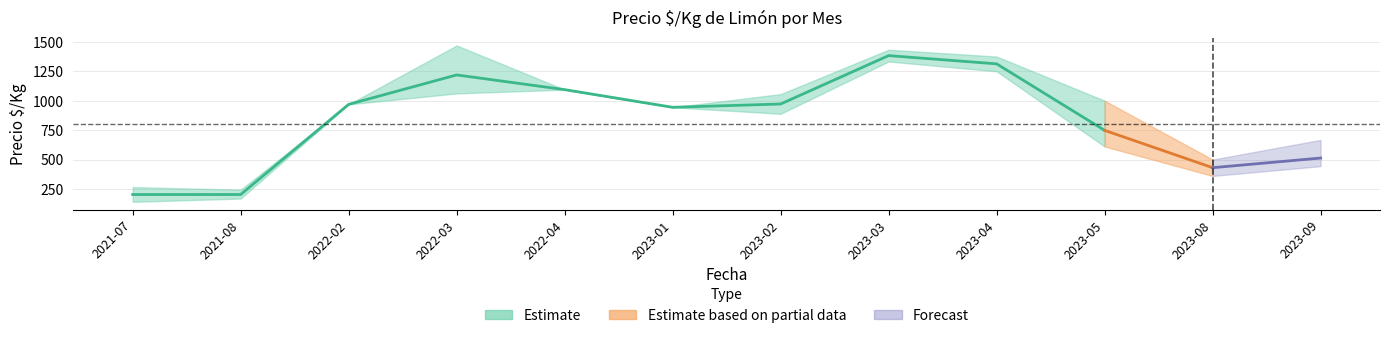

What position from the right is 2022-04?

8